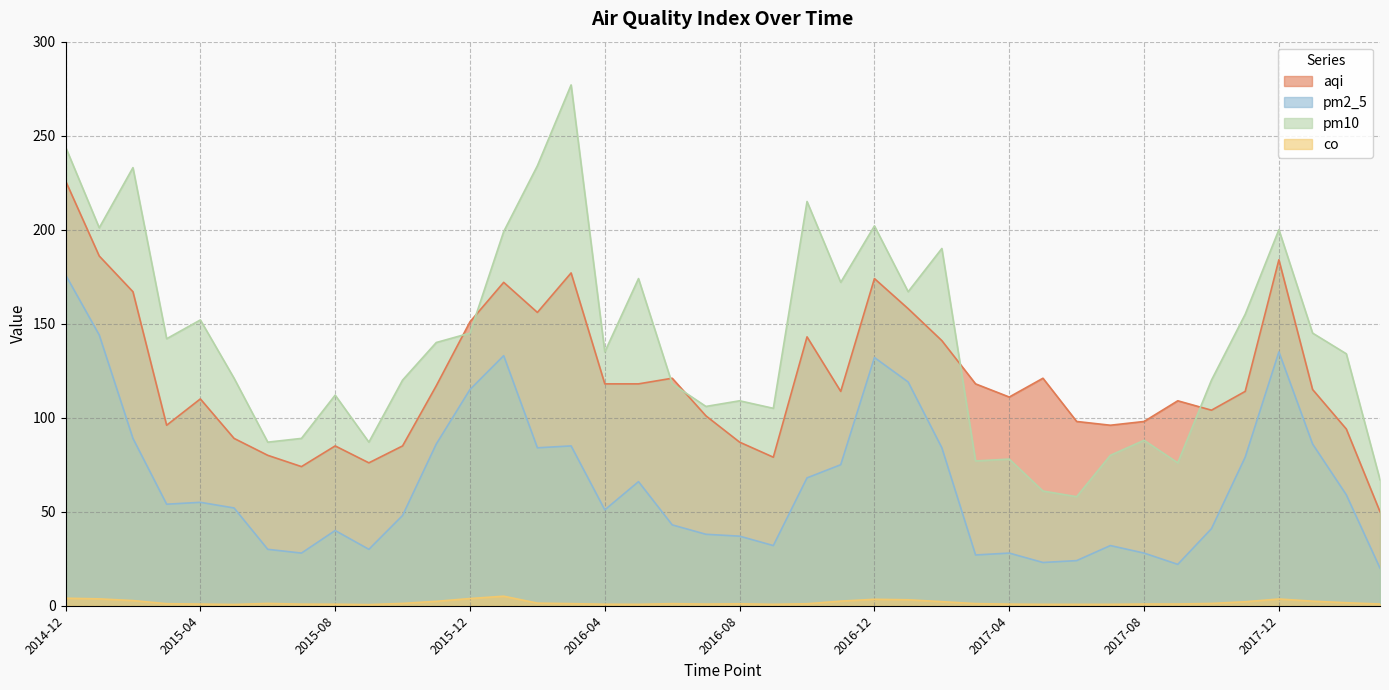

Reading left to right, what are all the values shown in this chart?

aqi: 226.0	186.0	167.0	96.0	110.0	89.0	80.0	74.0	85.0	76.0	85.0	117.0	151.0	172.0	156.0	177.0	118.0	118.0	121.0	101.0	87.0	79.0	143.0	114.0	174.0	158.0	141.0	118.0	111.0	121.0	98.0	96.0	98.0	109.0	104.0	114.0	184.0	115.0	94.0	50.0
pm2_5: 176.0	144.0	89.0	54.0	55.0	52.0	30.0	28.0	40.0	30.0	48.0	86.0	115.0	133.0	84.0	85.0	51.0	66.0	43.0	38.0	37.0	32.0	68.0	75.0	132.0	119.0	84.0	27.0	28.0	23.0	24.0	32.0	28.0	22.0	41.0	79.0	135.0	86.0	59.0	20.0
pm10: 244.0	201.0	233.0	142.0	152.0	121.0	87.0	89.0	112.0	87.0	120.0	140.0	145.0	199.0	234.0	277.0	135.0	174.0	118.0	106.0	109.0	105.0	215.0	172.0	202.0	167.0	190.0	77.0	78.0	61.0	58.0	80.0	88.0	76.0	120.0	155.0	200.0	145.0	134.0	67.0
co: 4.0	3.7	2.7	1.1	0.9	0.7	1.2	0.8	0.8	0.6	1.2	2.3	3.8	5.1	1.4	1.1	0.8	0.7	1.1	0.9	1.0	0.8	1.1	2.5	3.4	3.2	2.2	1.1	0.9	0.7	0.7	0.7	0.9	0.9	1.2	2.1	3.6	2.4	1.6	0.9